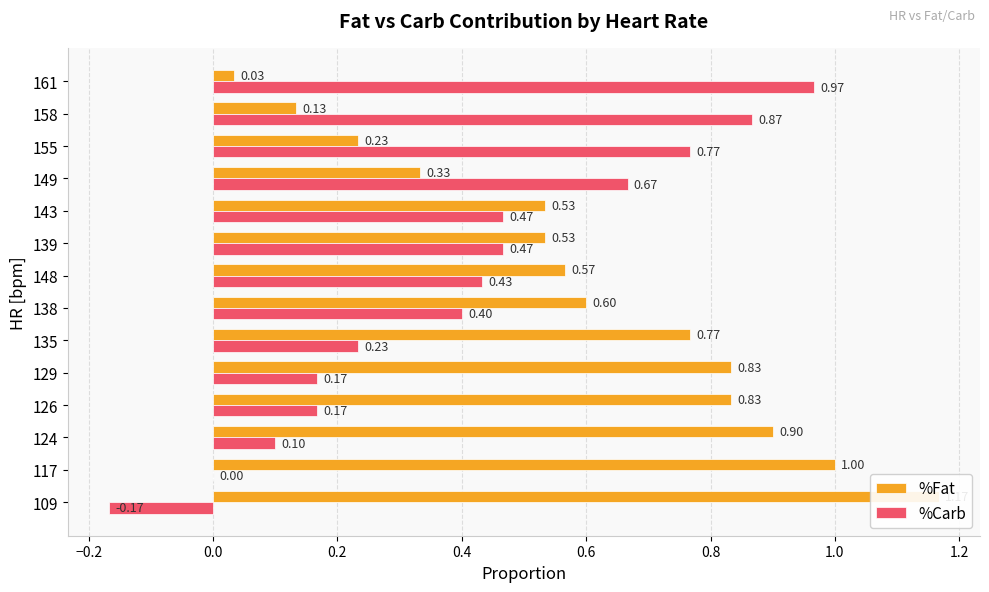

How many categories are shown in the chart?

14